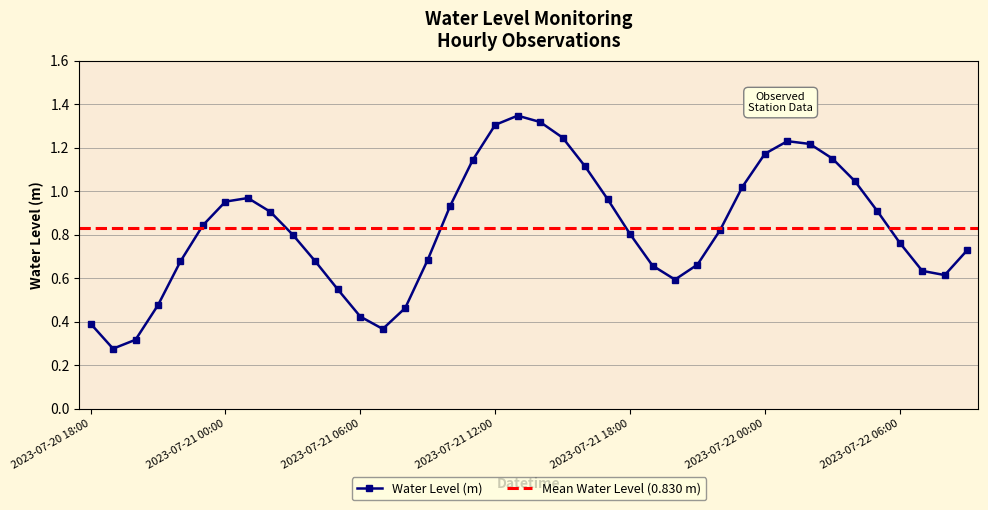

How many categories are shown in the chart?

40